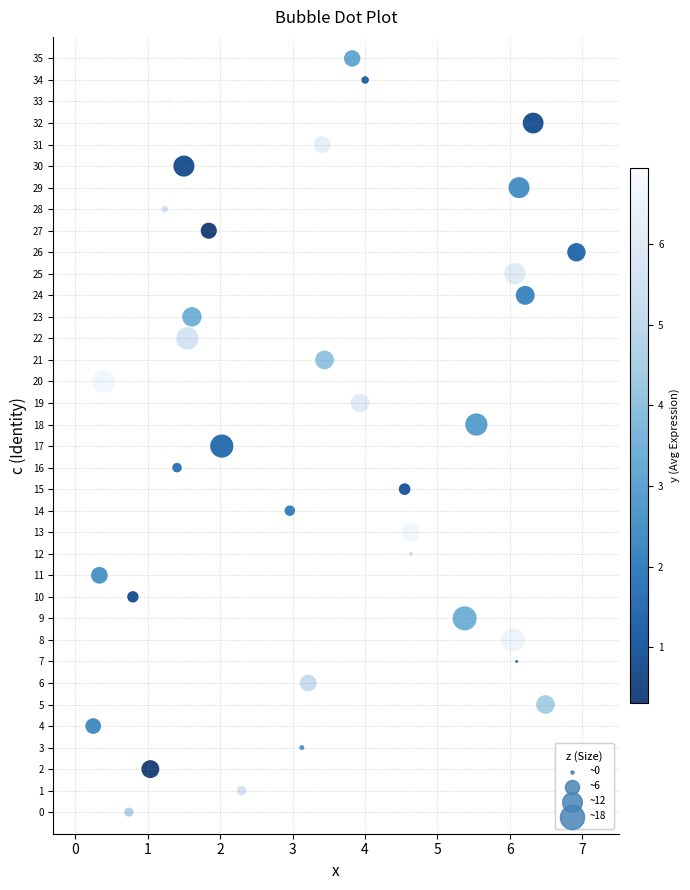

What is the range of Y values (max minus min)?

35